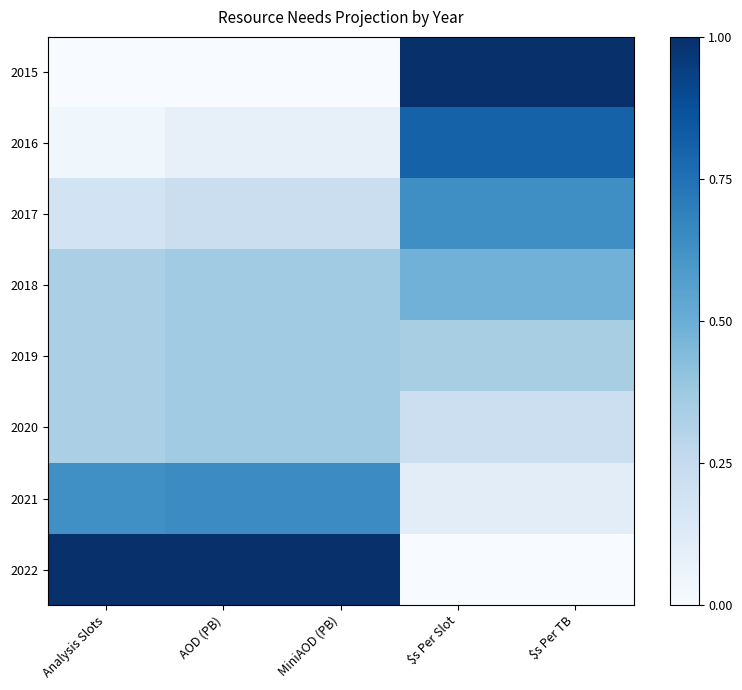

At which category is the sum across all series the highest?

$s Per Slot